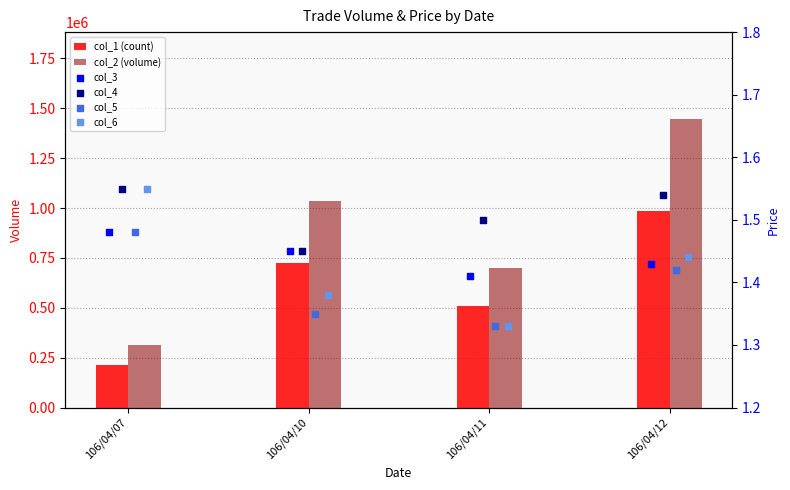

What is the total value across all series at 106/04/10?

1758575.6